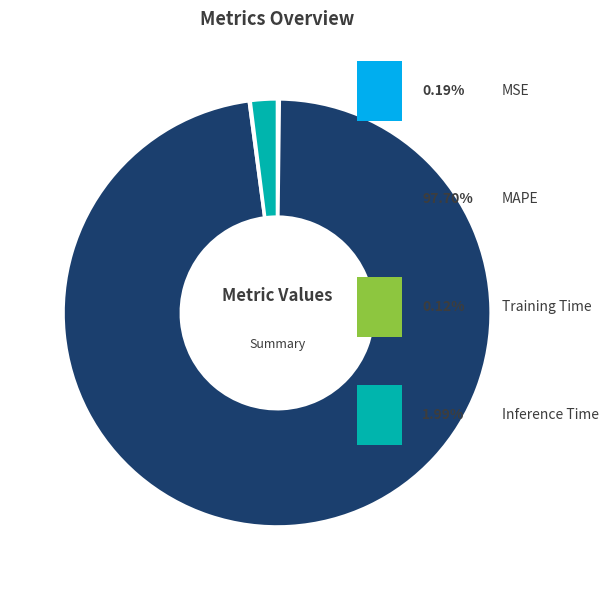

Is there a majority slice in this chart?

Yes